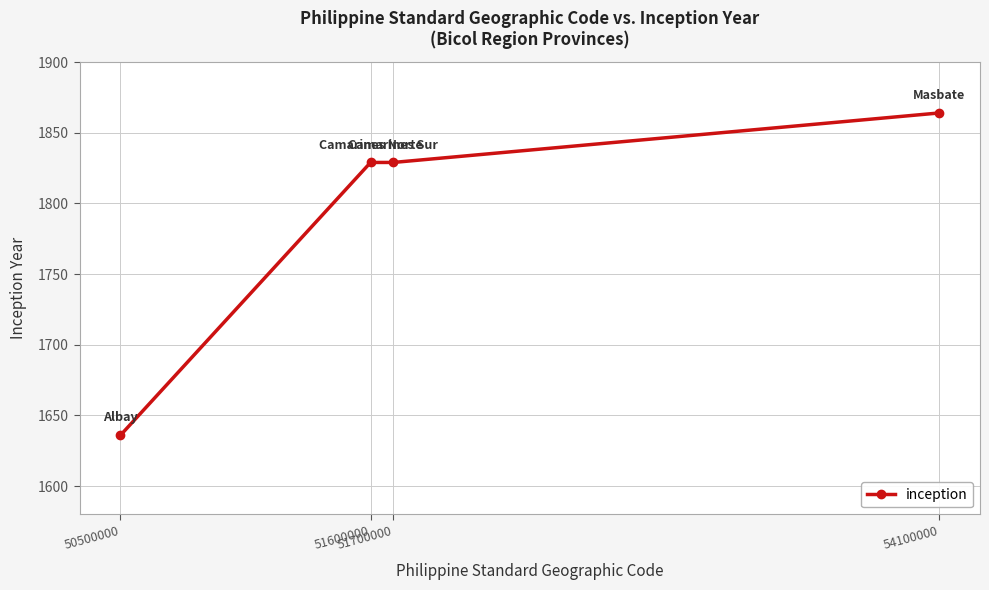

The value at 51700000 is 1829. True or false?

True